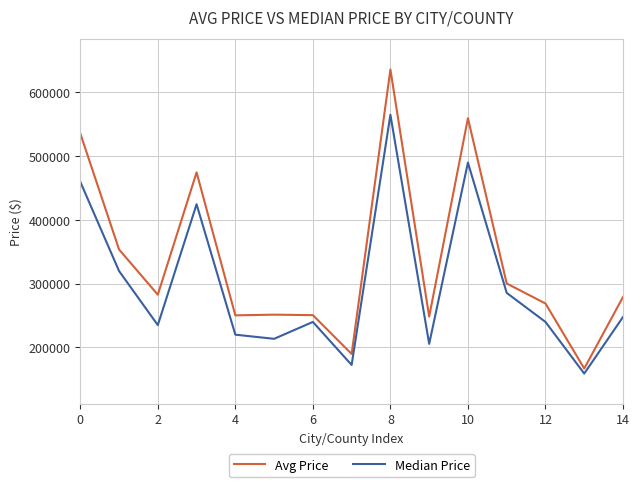

True or false: Avg Price and Median Price intersect in this chart.

False